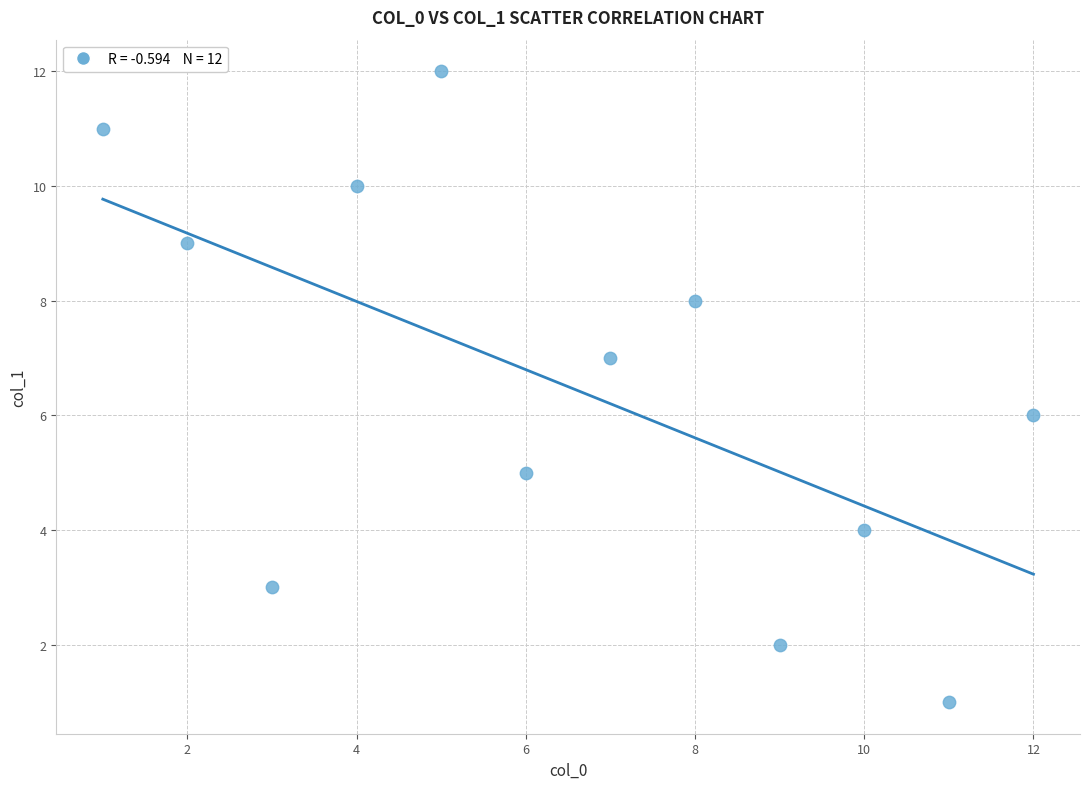

What is the range of X values (max minus min)?

11